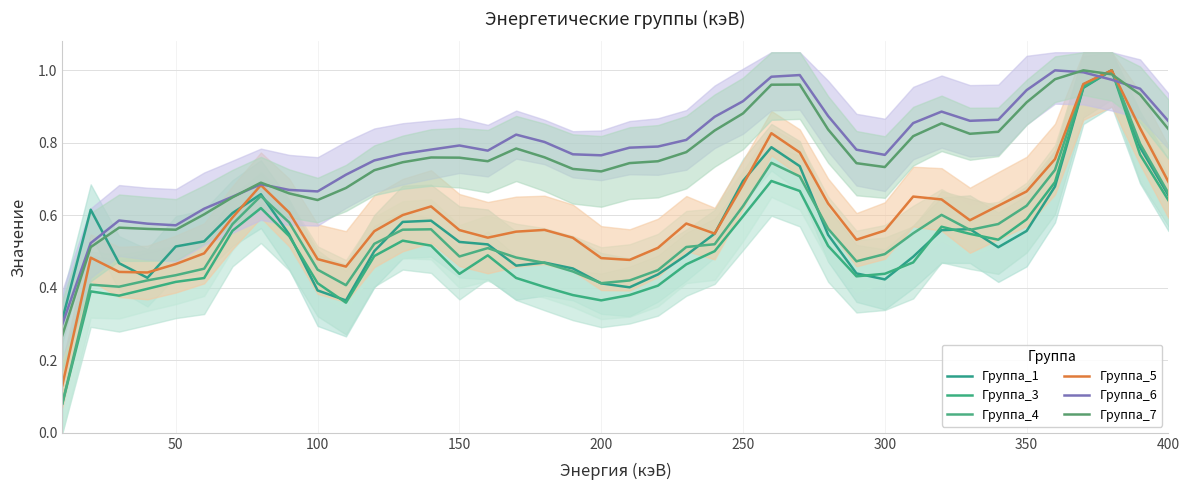

What is the sum of all Группа_5 values?

23.8